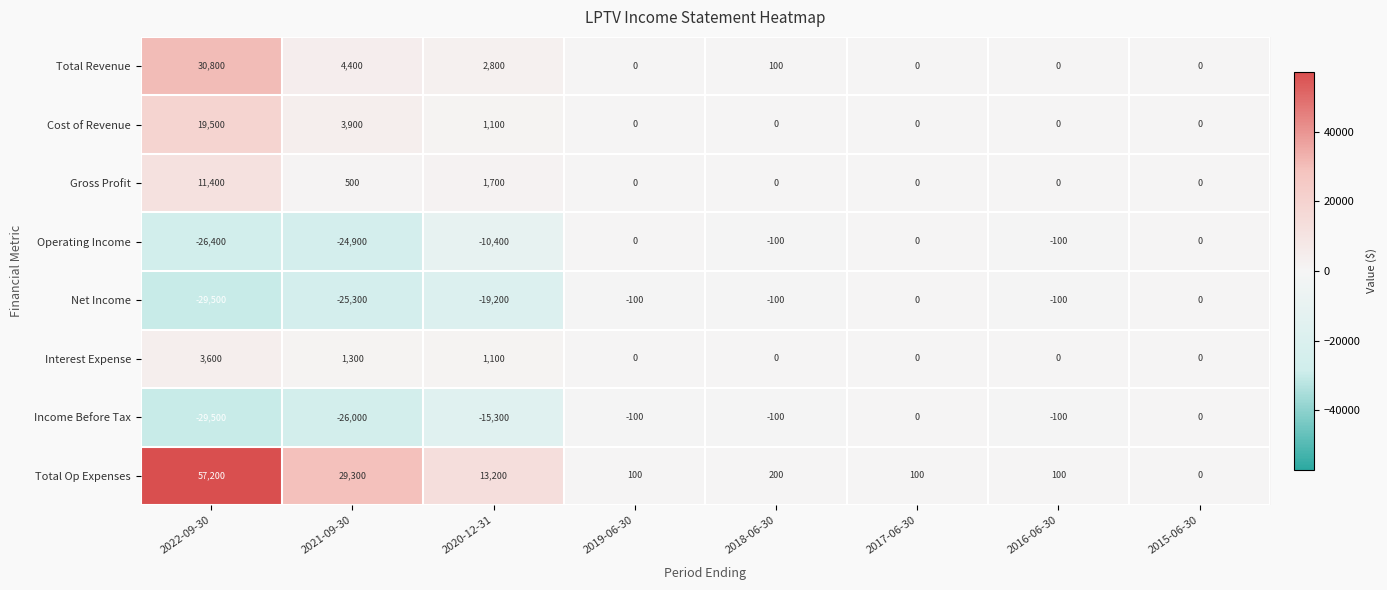

At which label is Interest Expense closest to 1800?

2021-09-30